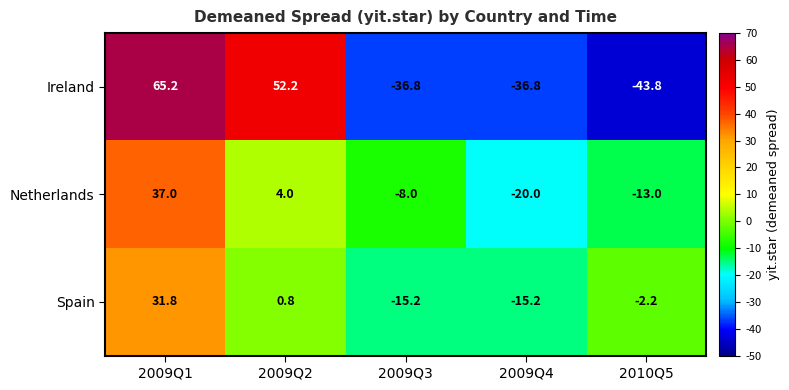

At which category is the sum across all series the highest?

2009Q1